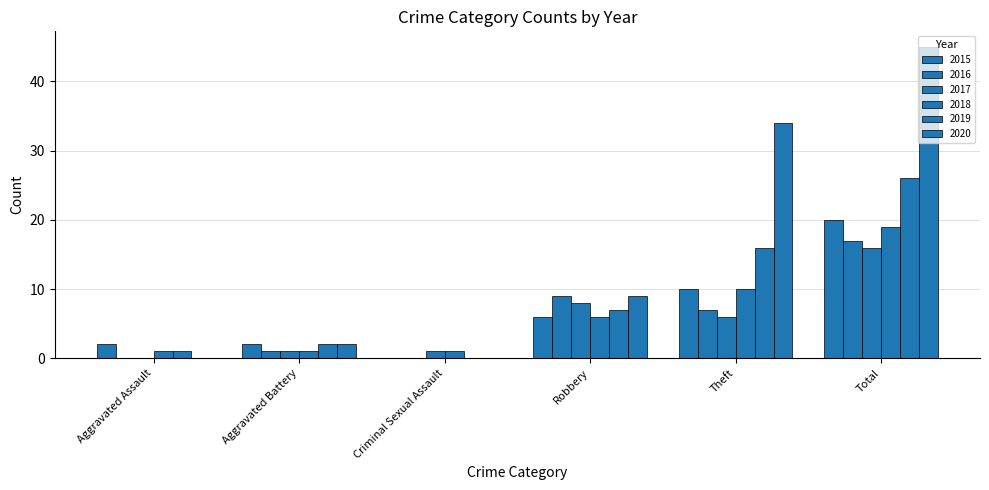

Which series changed the most between Aggravated Battery and Total?

2020